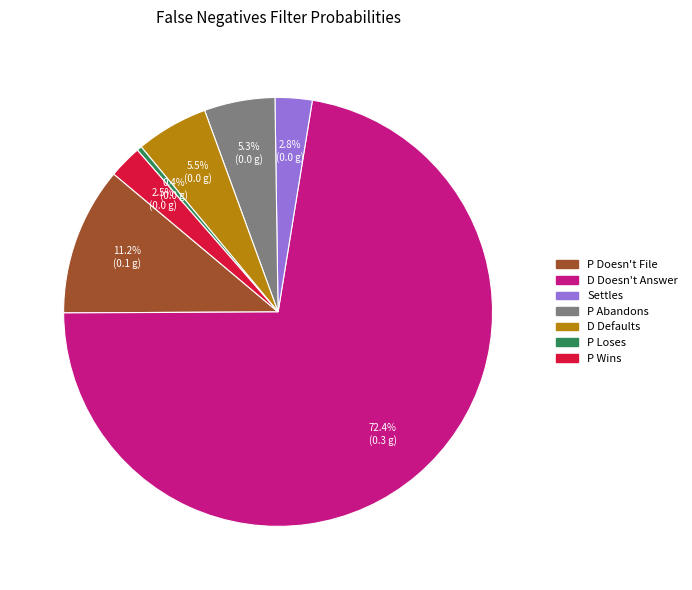

Is D Doesn't Answer the majority of the pie?

Yes